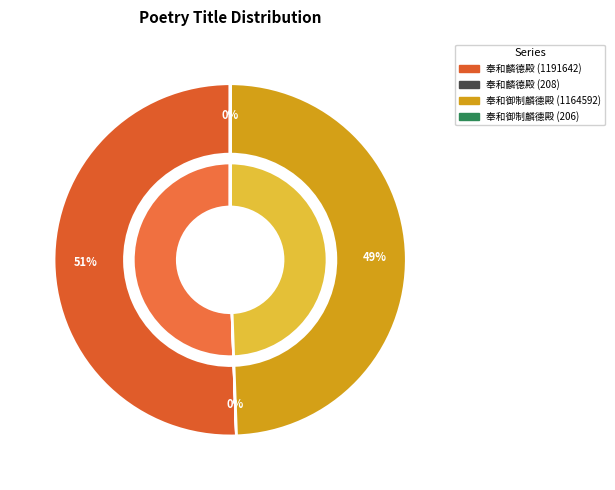

Which category has the biggest portion of the pie?

奉和麟德殿宴百僚应制 (1191642)